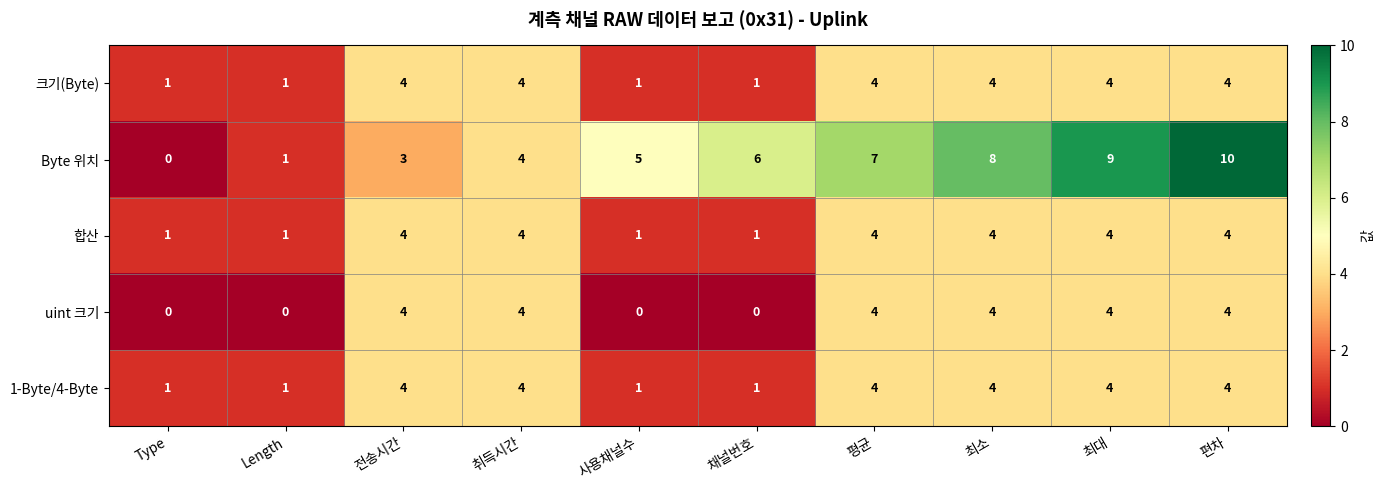

What is the average value of the 1-Byte/4-Byte series?

3